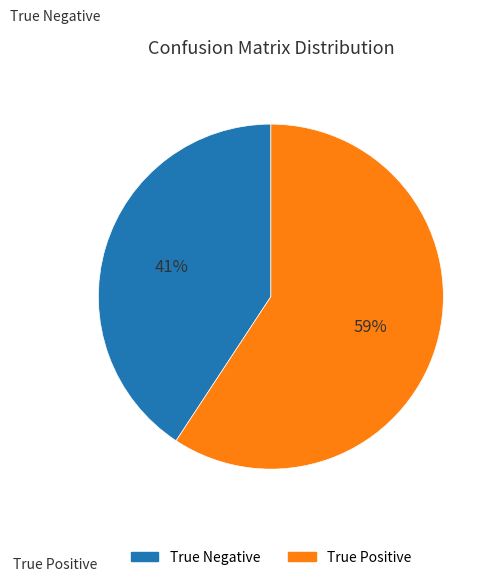

To the nearest percent, what is the combined percentage of True Positive and True Negative?

100%